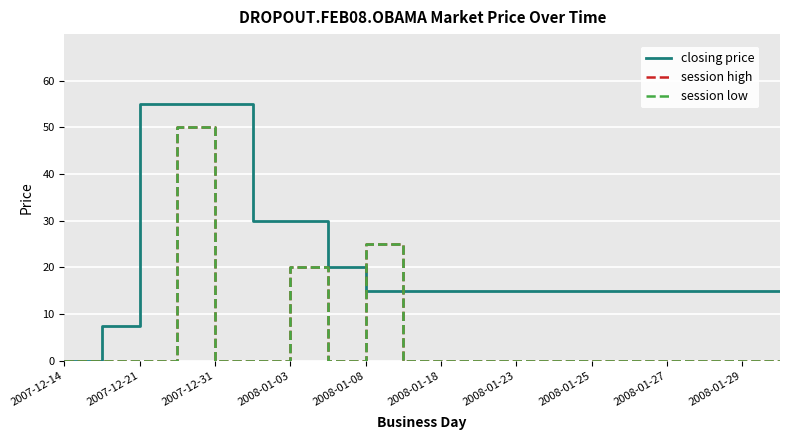

True or false: session low and session high intersect in this chart.

False